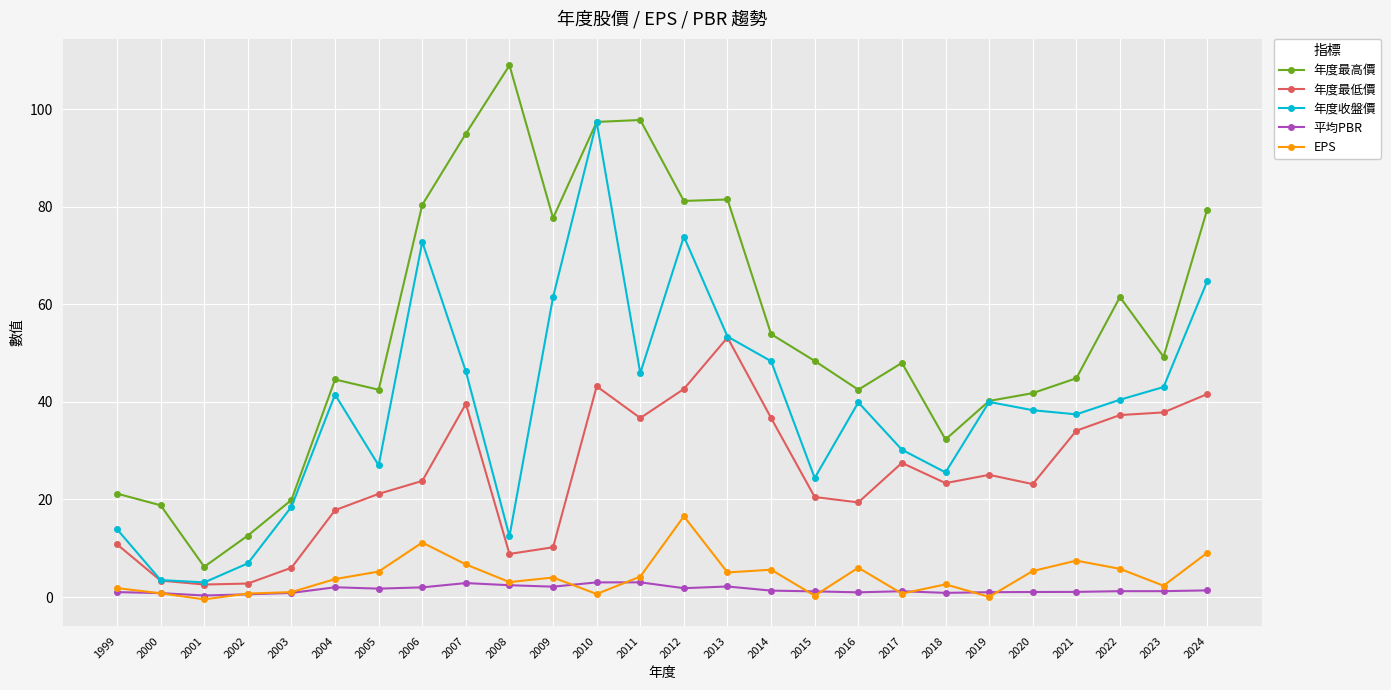

What is the lowest value of the EPS series?

-0.5